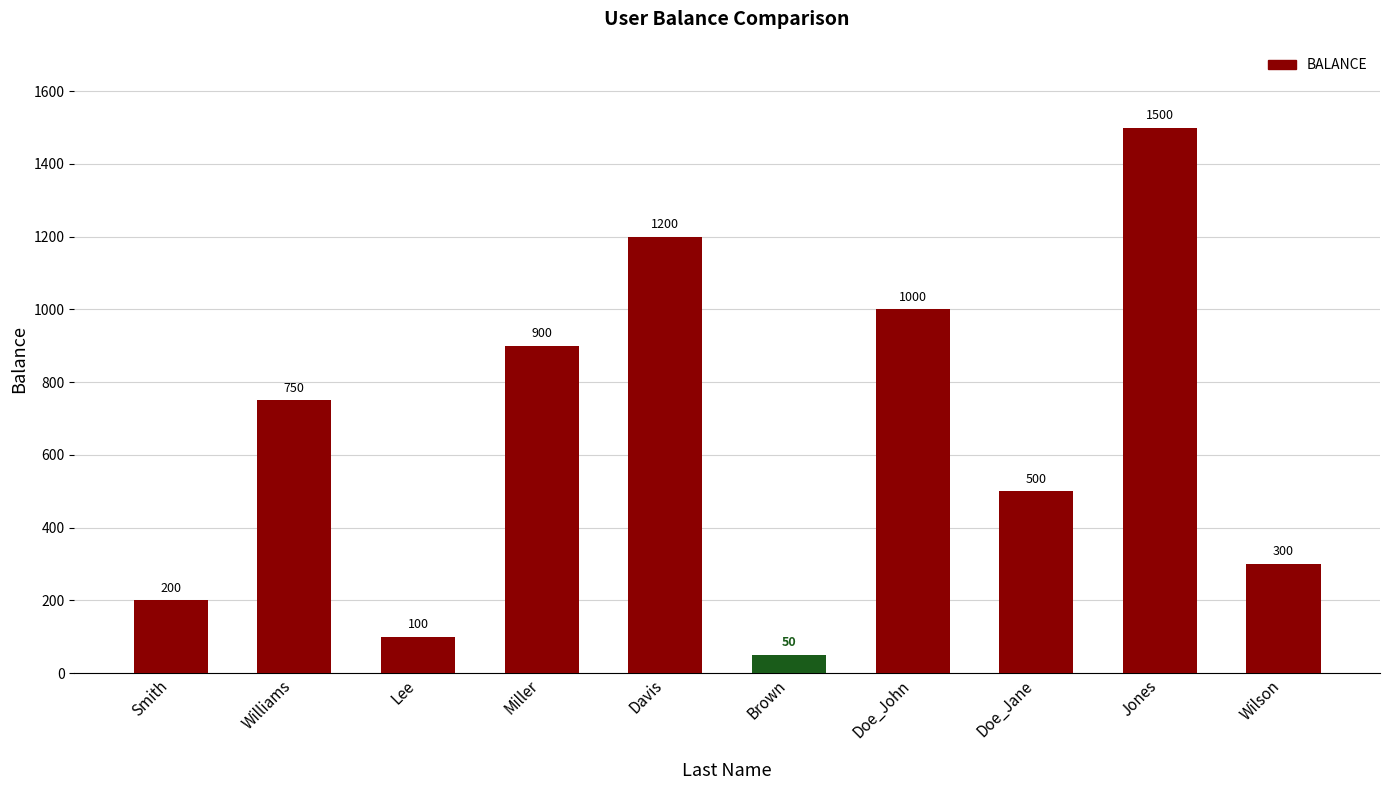

Which label corresponds to the largest value in the chart?

Jones